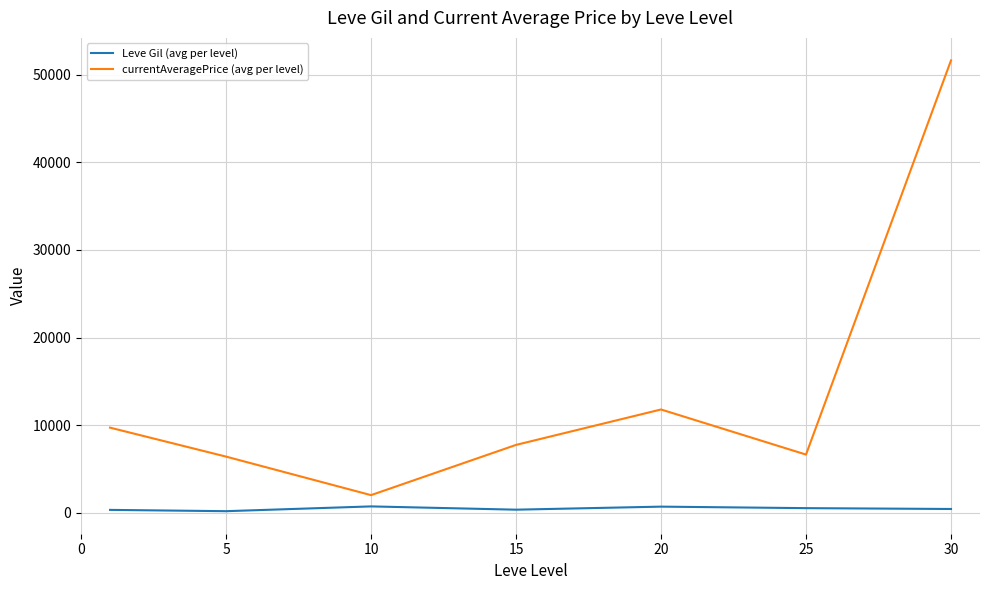

Which series has the largest total across all categories?

currentAveragePrice (avg per level)